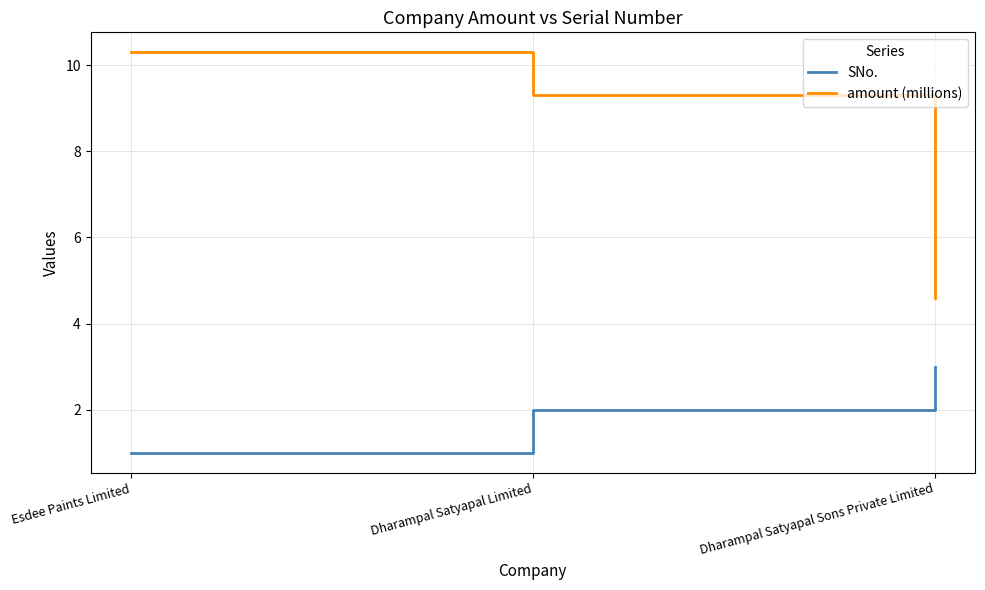

Which category has the highest value in the amount (millions) series?

Esdee Paints Limited